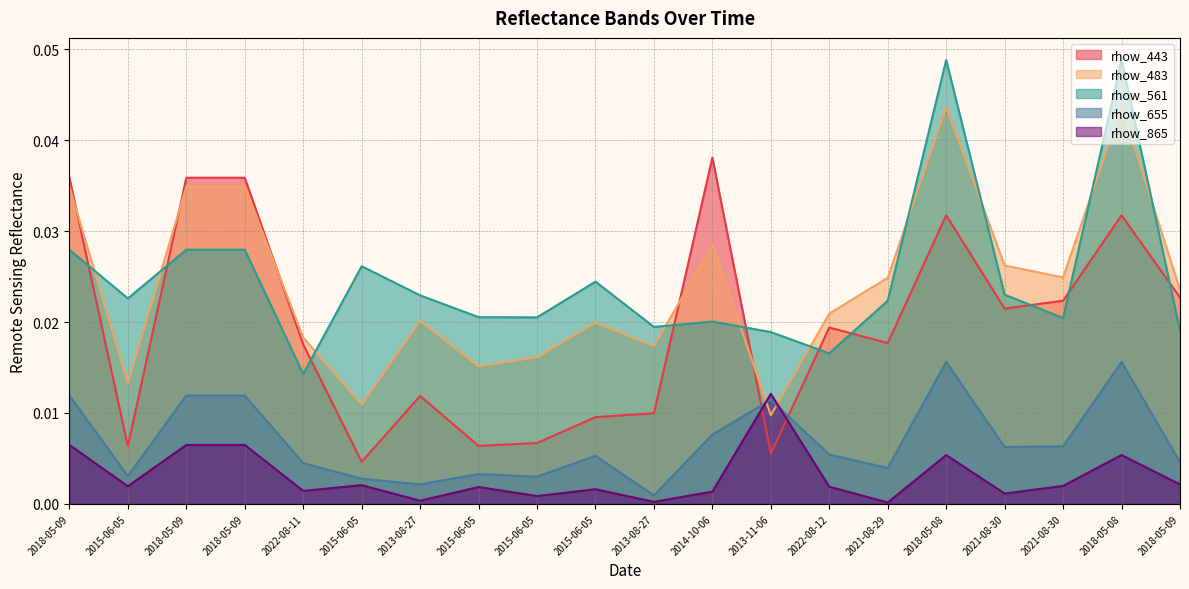

Is the value of rhow_561 at 2015-06-05 greater than the value of rhow_865 at 2015-06-05?

Yes